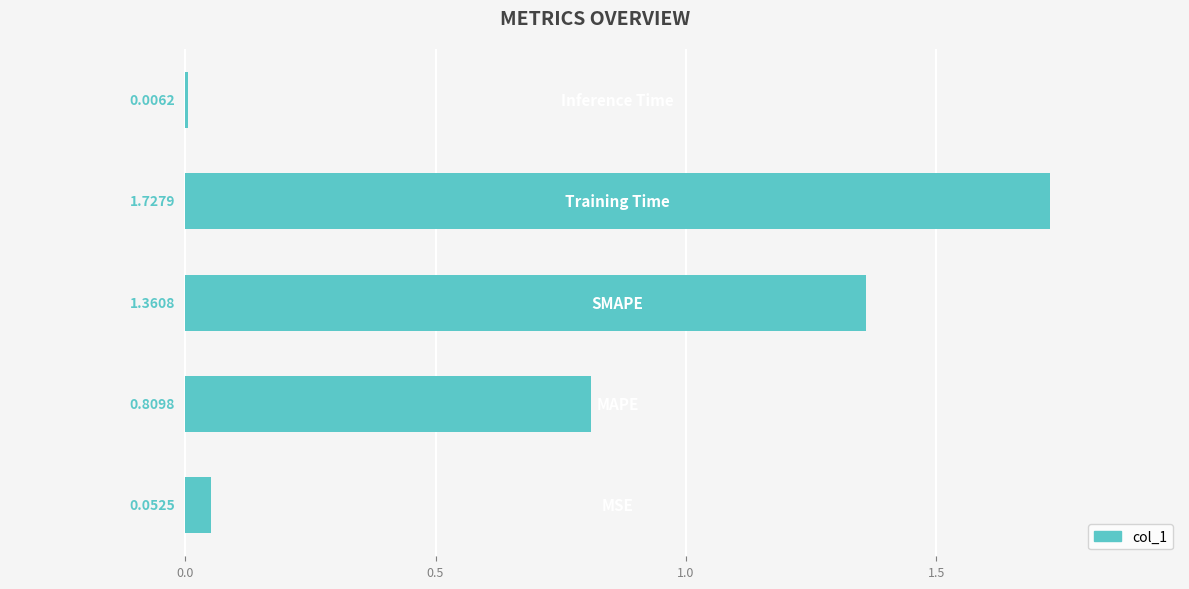

What is the sum of all values?

4.0